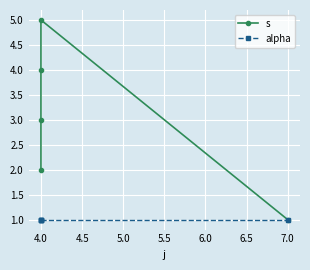

At 4.0, list the series in order from largest to smallest.

s, alpha